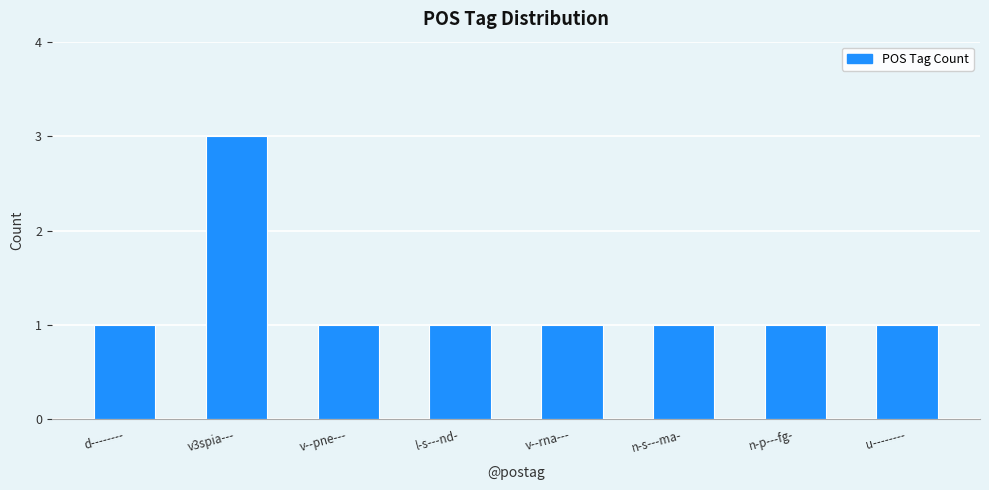

Reading left to right, extract all data points from this chart.

d--------=1	v3spia---=3	v--pne---=1	l-s---nd-=1	v--rna---=1	n-s---ma-=1	n-p---fg-=1	u--------=1